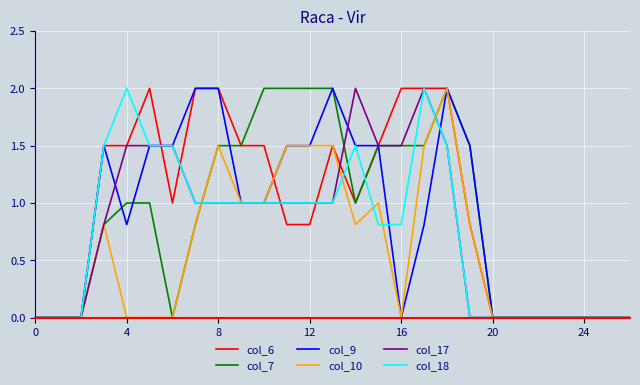

Is it true that col_17 equals 1.0 at 8?

True